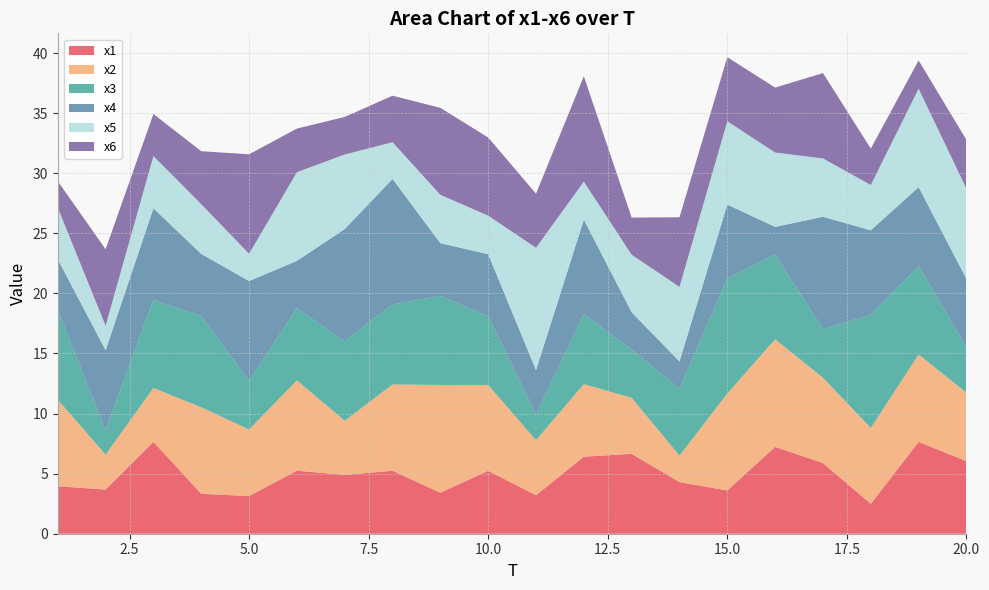

Reading right to left, list all the values displayed in this chart.

x1: 6.0	7.6	2.5	5.9	7.2	3.6	4.3	6.6	6.4	3.2	5.2	3.4	5.2	4.9	5.2	3.1	3.3	7.6	3.7	3.9
x2: 5.7	7.3	6.3	7.1	9.0	8.1	2.2	4.7	6.0	4.6	7.1	9.0	7.2	4.5	7.5	5.5	7.2	4.5	2.9	7.2
x3: 3.8	7.4	9.4	4.0	7.1	9.6	5.6	4.0	5.8	2.1	5.7	7.4	6.7	6.6	6.0	4.0	7.6	7.3	2.0	7.5
x4: 5.7	6.6	7.0	9.4	2.3	6.1	2.3	3.1	7.9	3.7	5.2	4.4	10.4	9.3	3.9	8.3	5.2	7.6	6.7	4.2
x5: 7.5	8.2	3.8	4.9	6.2	6.9	6.2	4.8	3.2	10.2	3.2	4.0	3.1	6.2	7.4	2.3	4.1	4.4	2.0	4.3
x6: 4.1	2.3	3.0	7.1	5.4	5.3	5.8	3.1	8.8	4.5	6.5	7.2	3.9	3.1	3.6	8.3	4.4	3.5	6.4	2.2